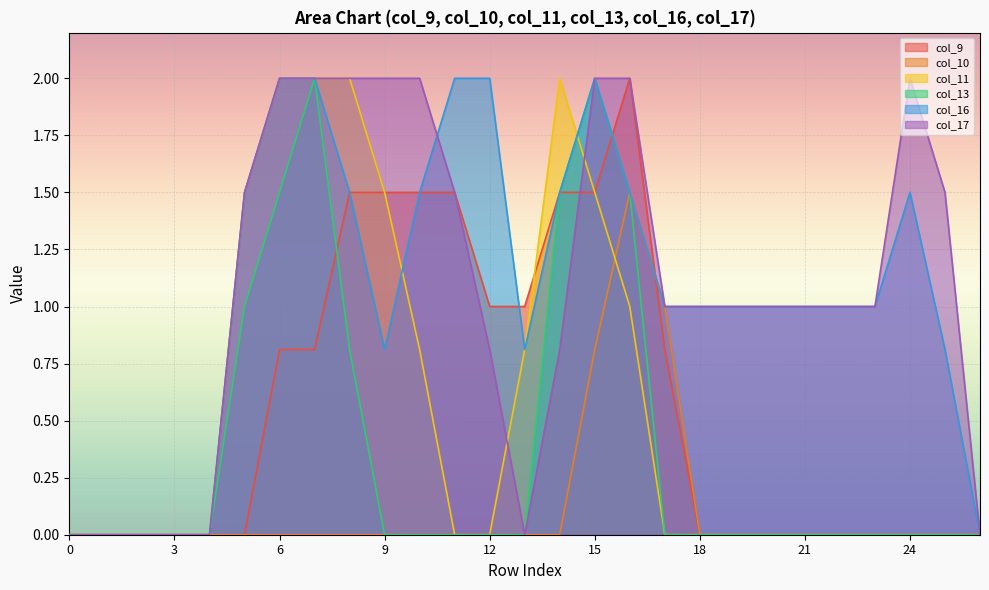

True or false: col_13 has a value of 0.0 at 17.

True